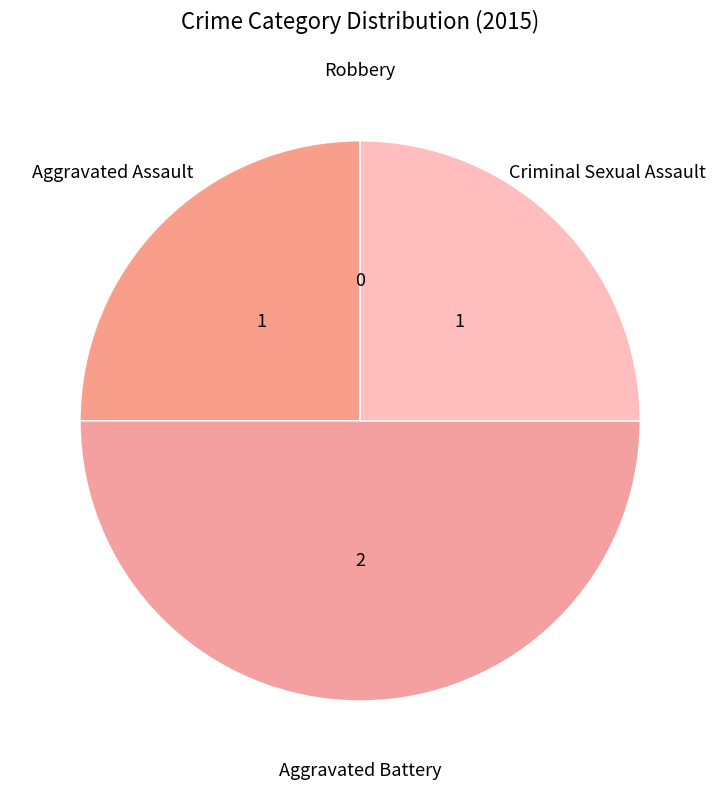

Between Criminal Sexual Assault and Aggravated Battery, which is larger?

Aggravated Battery